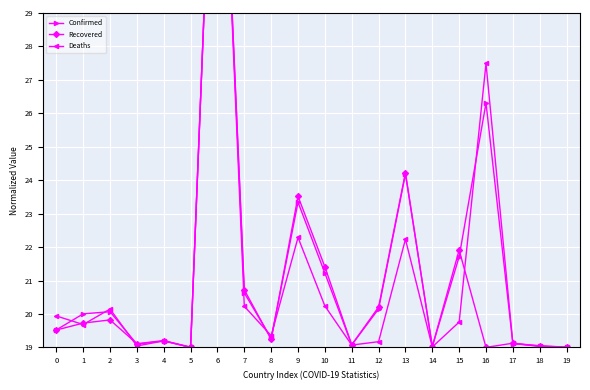

Is the value of Recovered at 8 greater than the value of Confirmed at 12?

No